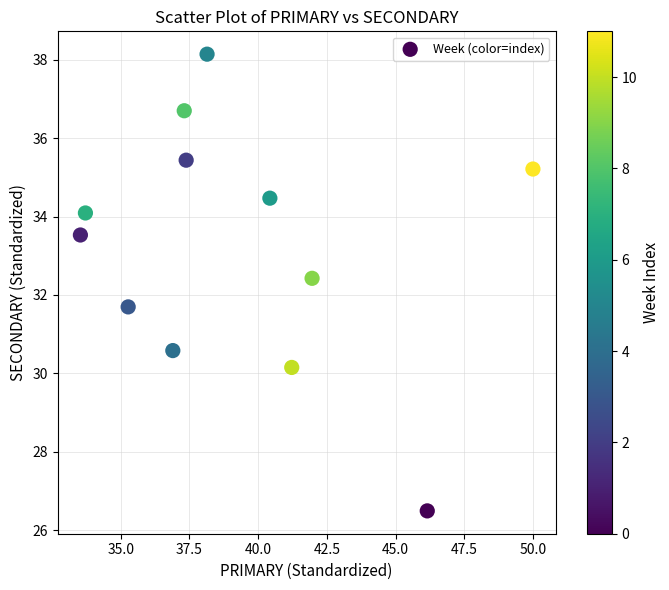

What is the average X value?

39.3